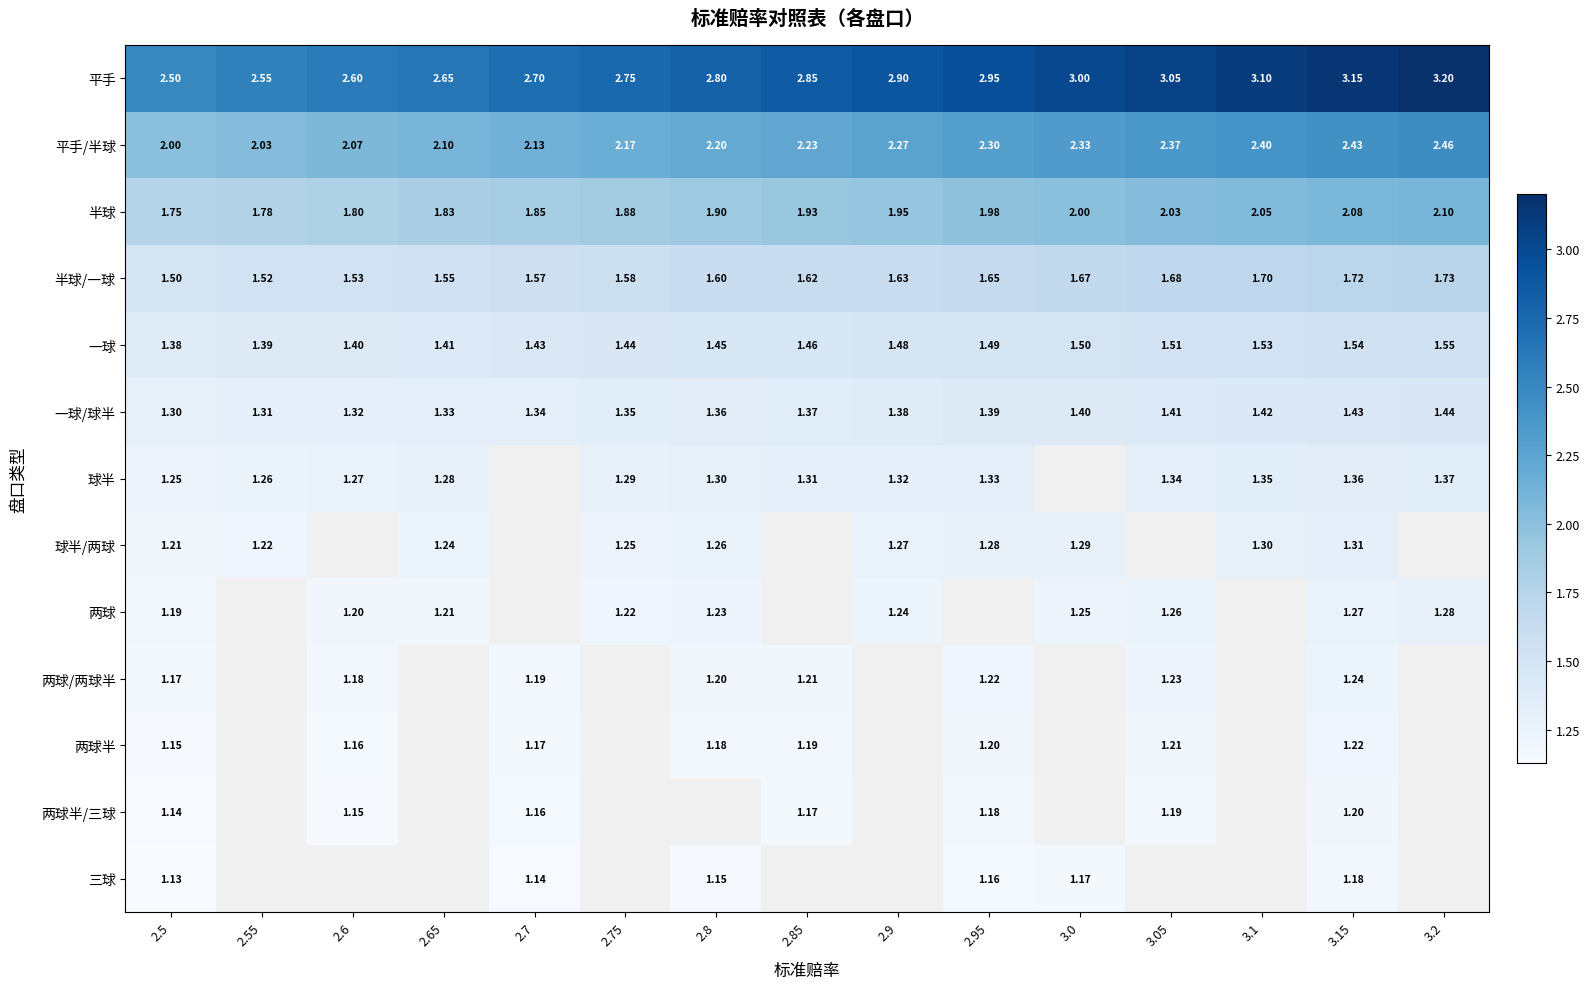

Is the value of 半球/一球 at 2.95 greater than the value of 两球 at 3.15?

Yes